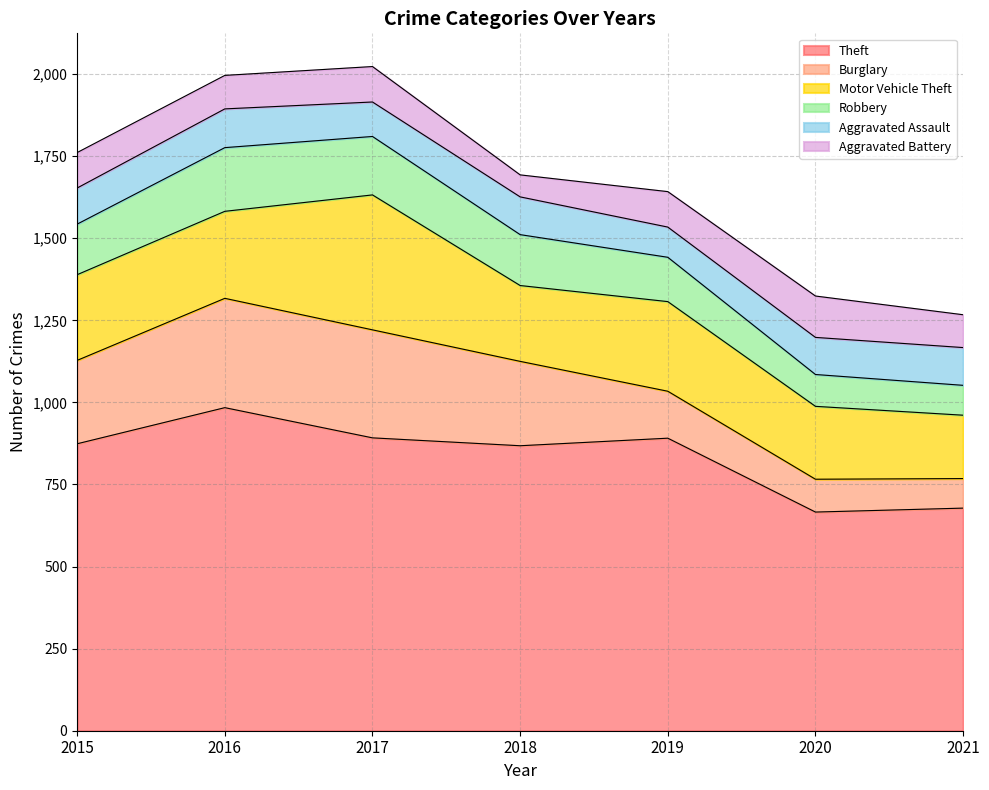

Reading left to right, extract all data points from this chart.

Theft: 2015=874	2016=984	2017=892	2018=868	2019=891	2020=666	2021=678
Burglary: 2015=254	2016=333	2017=329	2018=257	2019=143	2020=100	2021=90
Motor Vehicle Theft: 2015=261	2016=265	2017=411	2018=231	2019=273	2020=222	2021=193
Robbery: 2015=154	2016=194	2017=178	2018=155	2019=135	2020=97	2021=91
Aggravated Assault: 2015=110	2016=118	2017=105	2018=115	2019=92	2020=113	2021=115
Aggravated Battery: 2015=108	2016=102	2017=108	2018=67	2019=108	2020=126	2021=100